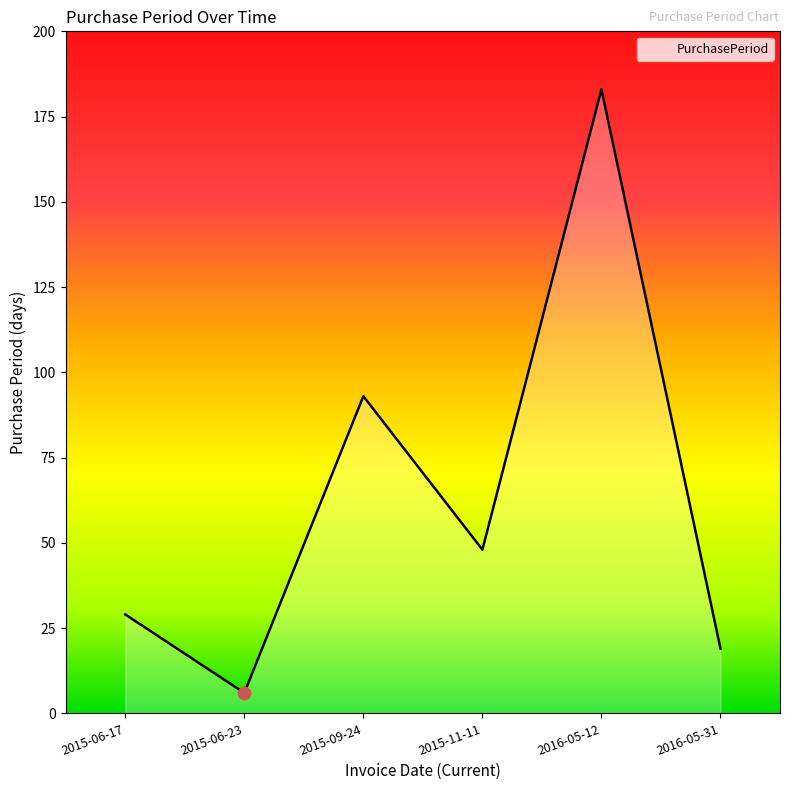

What is the change in value from 2016-05-12 to 2016-05-31?

-164